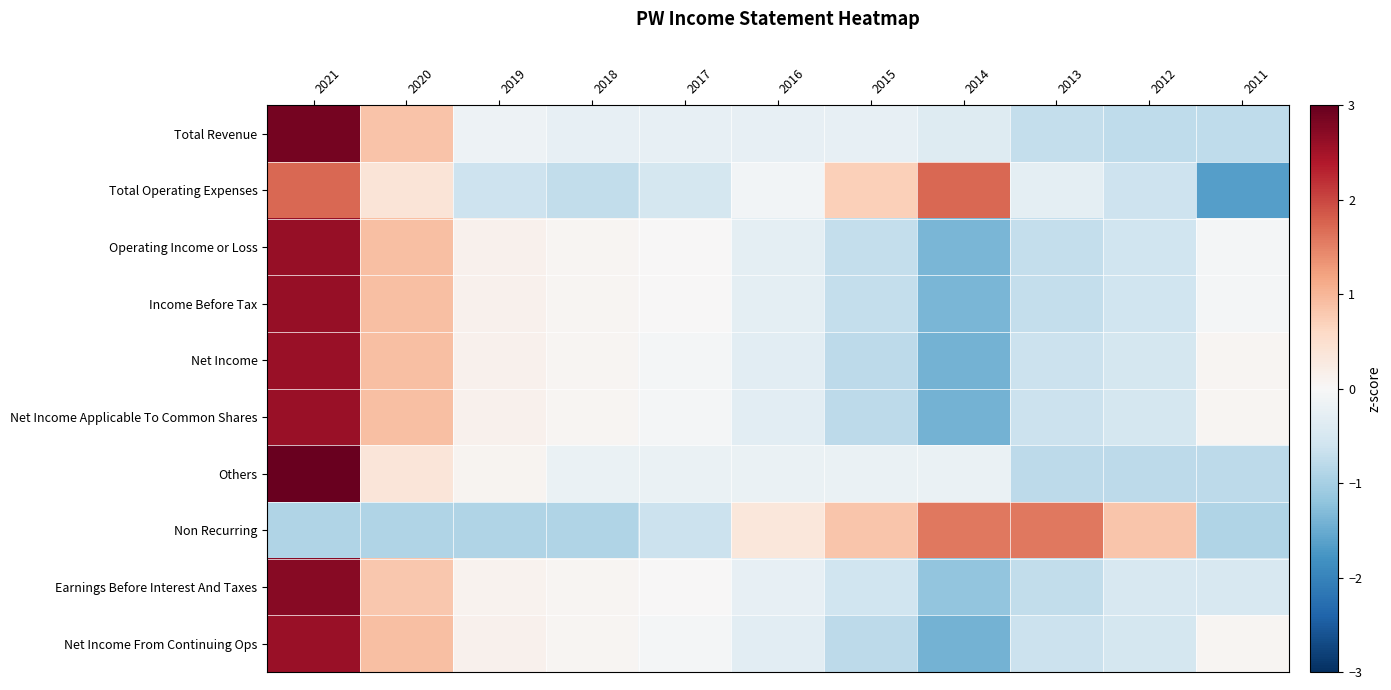

Reading left to right, what are all the values shown in this chart?

Total Revenue: 2021=2.9	2020=0.9	2019=-0.1	2018=-0.2	2017=-0.2	2016=-0.2	2015=-0.2	2014=-0.4	2013=-0.7	2012=-0.8	2011=-0.8
Total Operating Expenses: 2021=1.7	2020=0.4	2019=-0.6	2018=-0.7	2017=-0.5	2016=-0.1	2015=0.7	2014=1.7	2013=-0.3	2012=-0.6	2011=-1.6
Operating Income or Loss: 2021=2.6	2020=0.9	2019=0.1	2018=0.1	2017=0.0	2016=-0.3	2015=-0.7	2014=-1.4	2013=-0.7	2012=-0.6	2011=-0.1
Income Before Tax: 2021=2.6	2020=0.9	2019=0.1	2018=0.1	2017=0.0	2016=-0.3	2015=-0.7	2014=-1.4	2013=-0.7	2012=-0.6	2011=-0.1
Net Income: 2021=2.6	2020=0.9	2019=0.1	2018=0.1	2017=-0.1	2016=-0.3	2015=-0.8	2014=-1.4	2013=-0.6	2012=-0.5	2011=0.1
Net Income Applicable To Common Shares: 2021=2.6	2020=0.9	2019=0.1	2018=0.1	2017=-0.1	2016=-0.3	2015=-0.8	2014=-1.4	2013=-0.6	2012=-0.5	2011=0.1
Others: 2021=3.0	2020=0.4	2019=0.1	2018=-0.2	2017=-0.2	2016=-0.2	2015=-0.2	2014=-0.2	2013=-0.8	2012=-0.8	2011=-0.8
Non Recurring: 2021=-0.9	2020=-0.9	2019=-0.9	2018=-0.9	2017=-0.7	2016=0.3	2015=0.8	2014=1.6	2013=1.6	2012=0.8	2011=-0.9
Earnings Before Interest And Taxes: 2021=2.7	2020=0.8	2019=0.1	2018=0.1	2017=0.0	2016=-0.2	2015=-0.6	2014=-1.2	2013=-0.7	2012=-0.5	2011=-0.5
Net Income From Continuing Ops: 2021=2.6	2020=0.9	2019=0.1	2018=0.1	2017=-0.1	2016=-0.3	2015=-0.8	2014=-1.4	2013=-0.6	2012=-0.5	2011=0.1